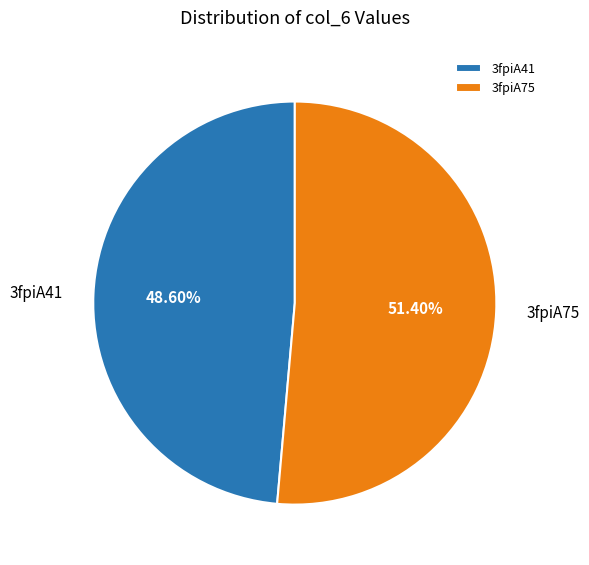

What is the smallest slice in the pie chart?

3fpiA41